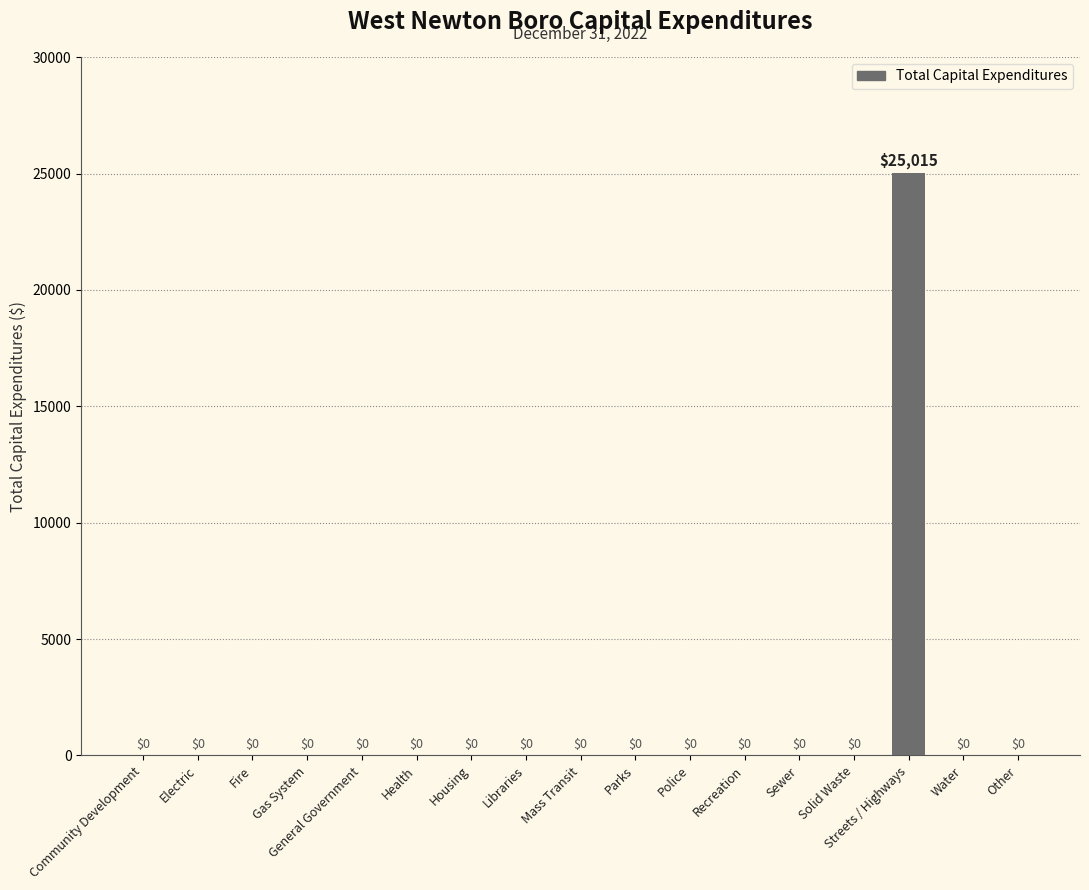

Which category has the highest value across all series?

Streets / Highways